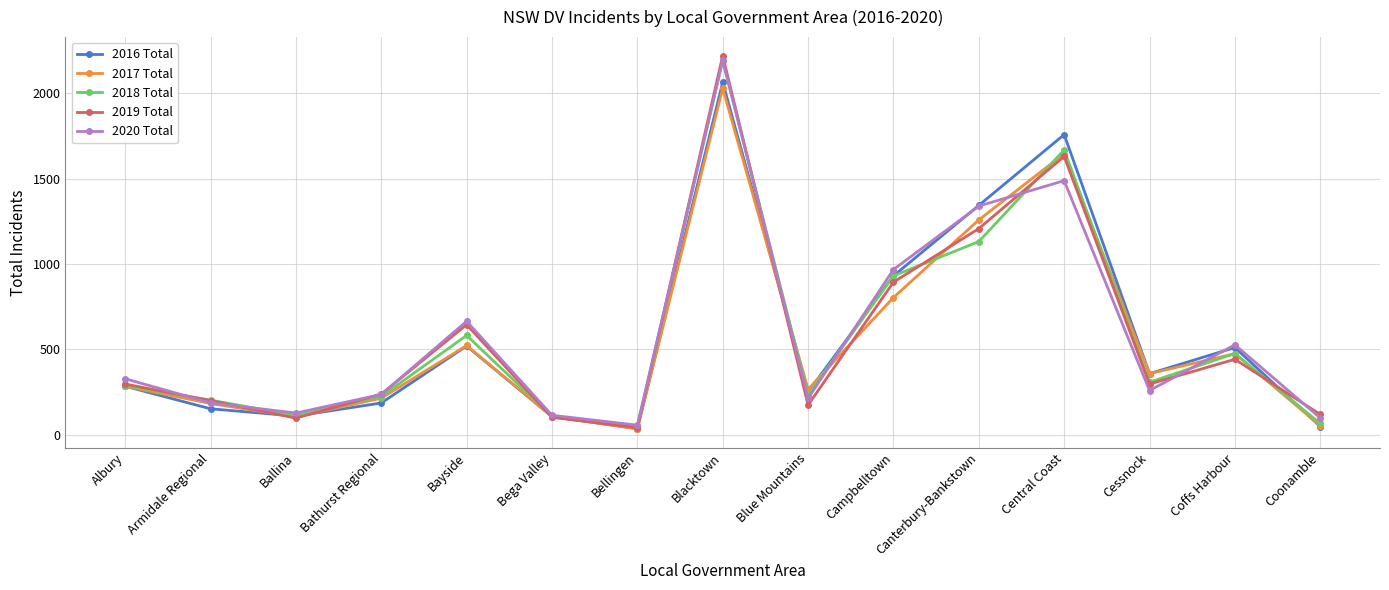

The 2019 Total series shows 97 at Blue Mountains. True or false?

False